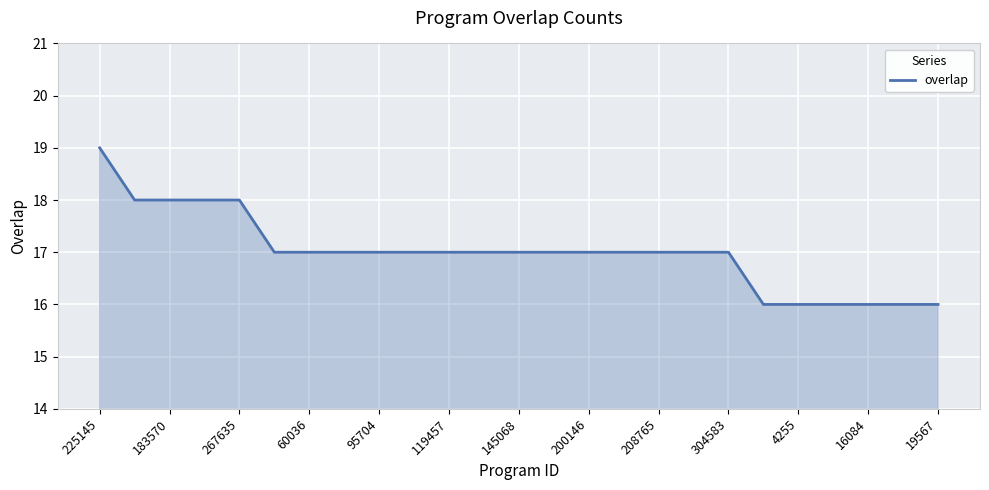

What is the smallest value displayed?

16